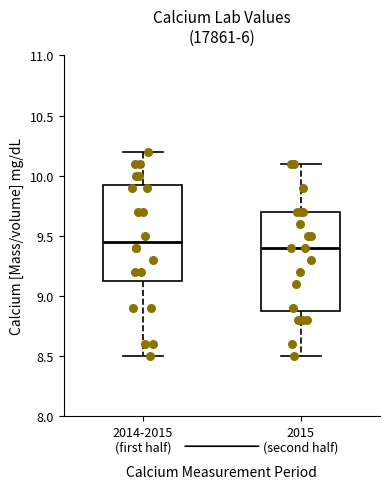

Reading left to right, read every box against the y-axis: the position of its median line, the range the box covers, and the ends of its whiskers. The values are not printed on the chart, so give them approximately, as read against the axis.

2014-2015 (first half): median 9.45, box 9.15 to 9.95, whiskers 8.50 to 10.20
2015 (second half): median 9.40, box 8.90 to 9.70, whiskers 8.50 to 10.10